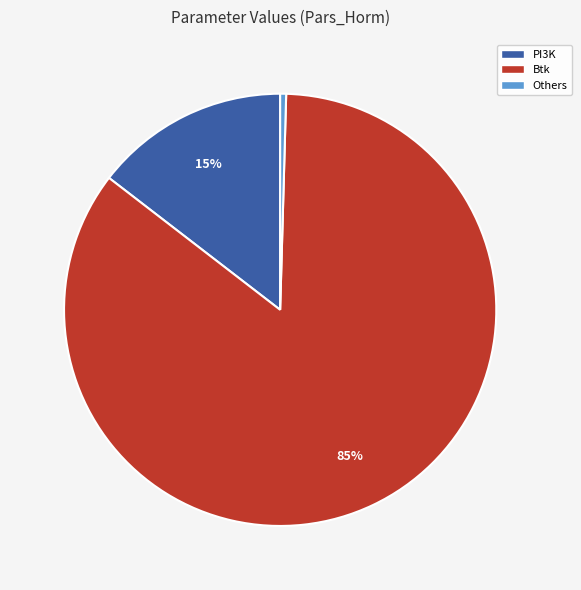

What percentage is the Btk slice, to the nearest percent?

85%